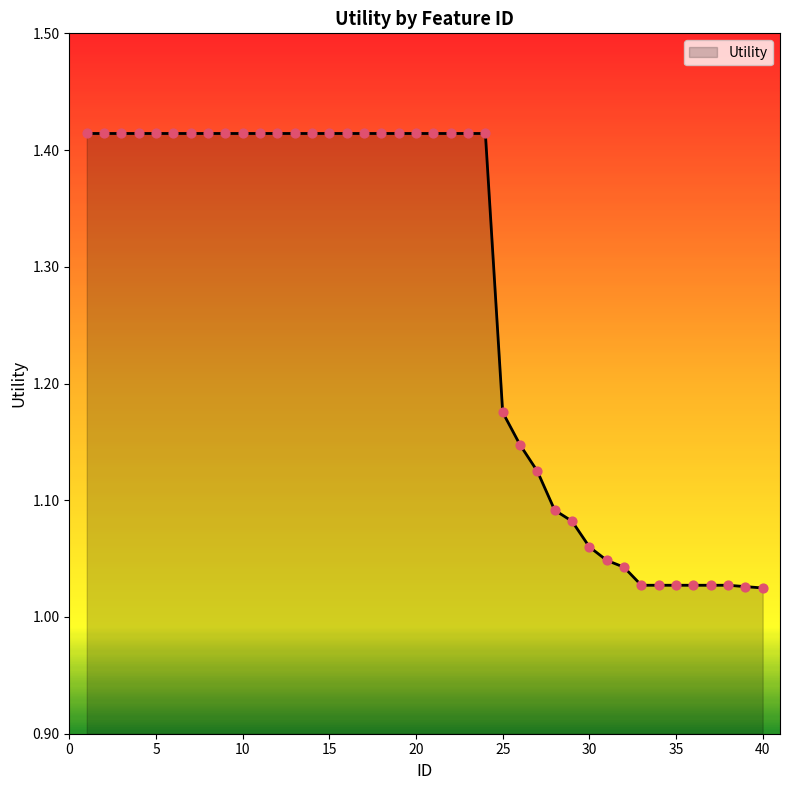

What is the difference between the maximum and minimum values?

0.4